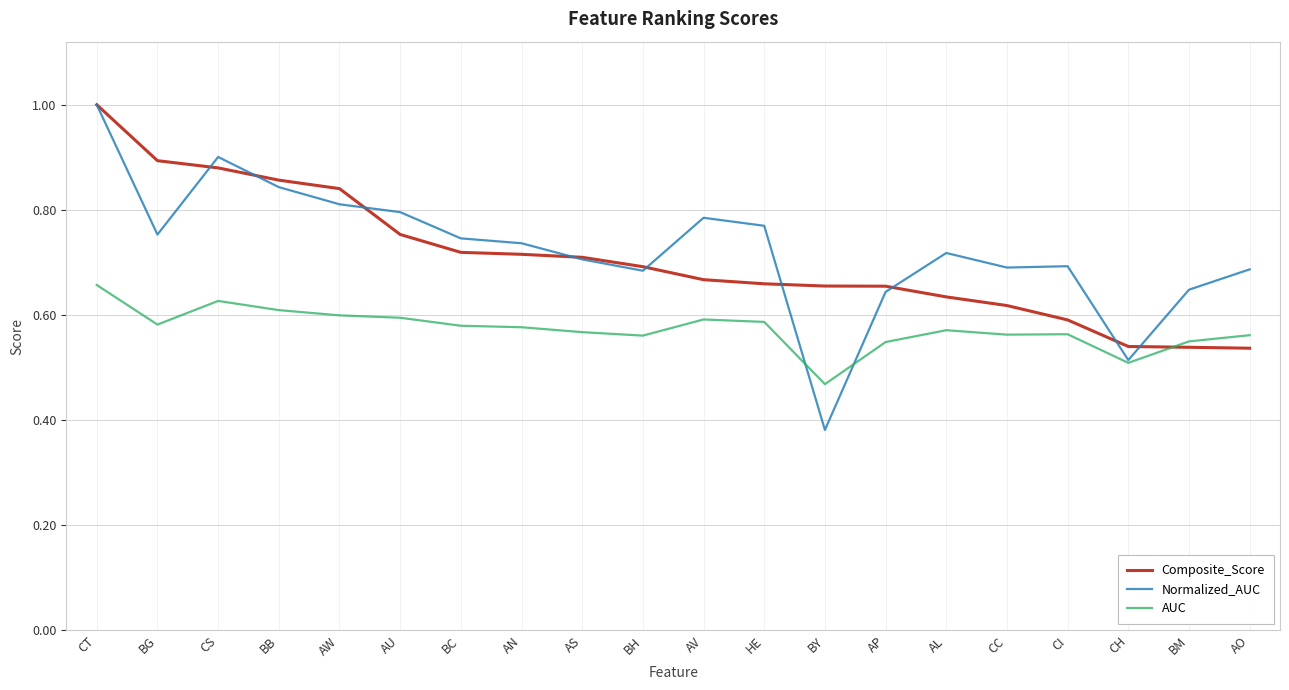

Where is Normalized_AUC nearest to the value 0?

BY